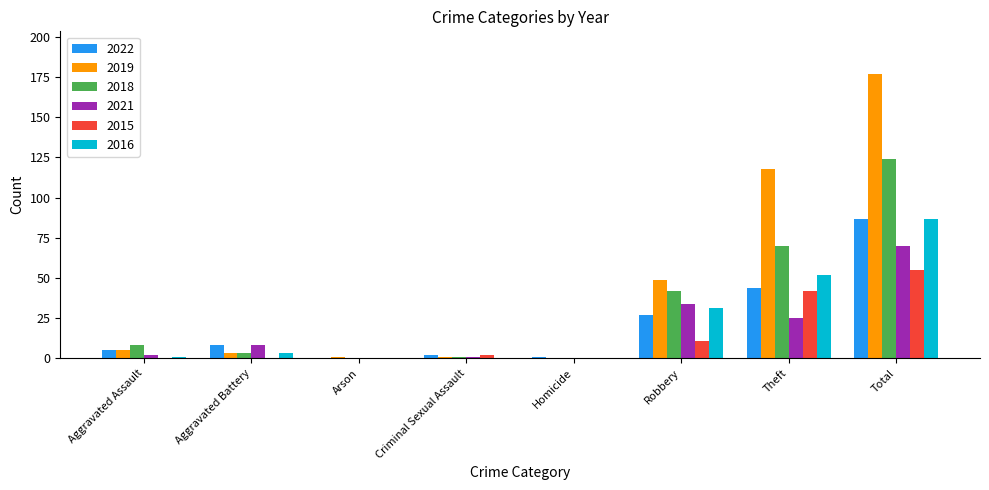

What is the total value across all series at Robbery?

194